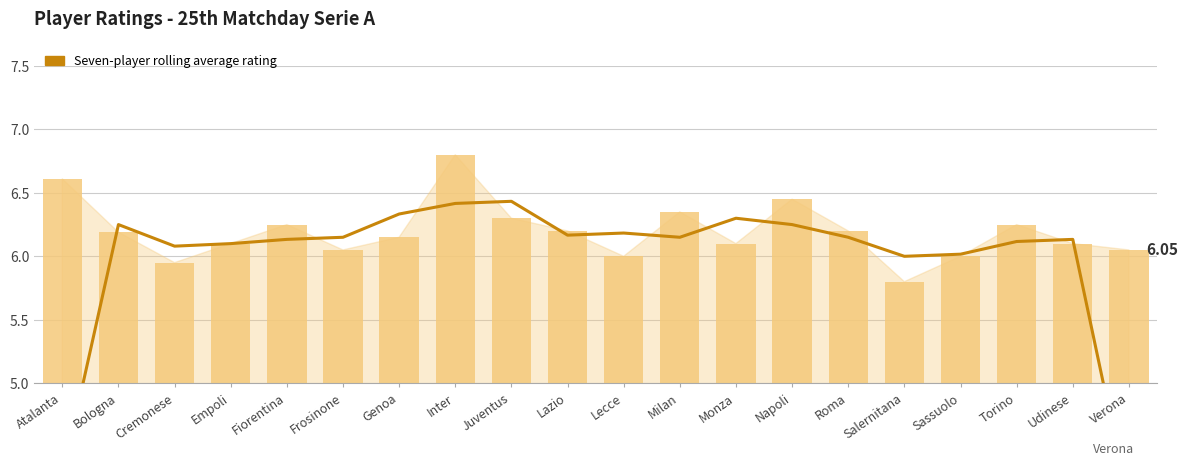

What is the difference between the maximum and minimum values in the Avg Rating per Team series?

1.0